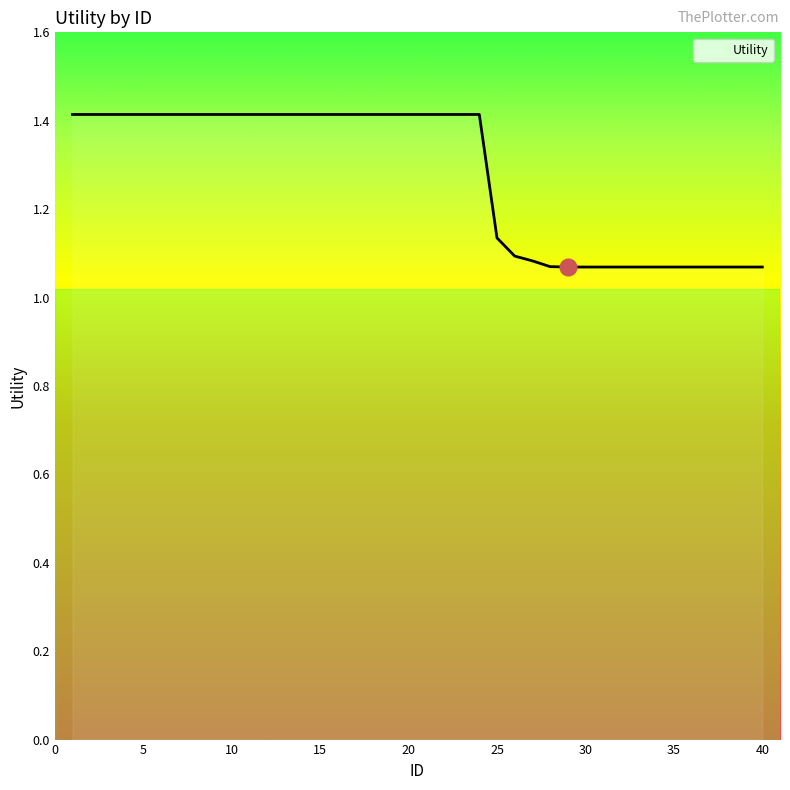

What is the greatest value displayed?

1.4